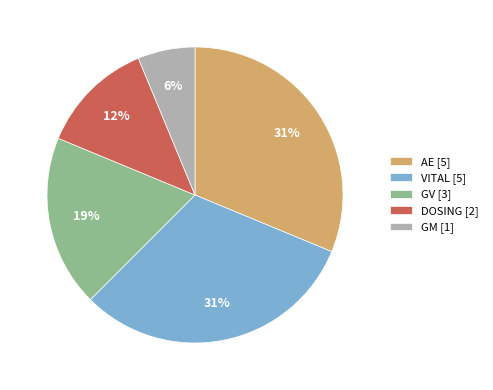

Combined, do GV and DOSING account for over 50%?

No